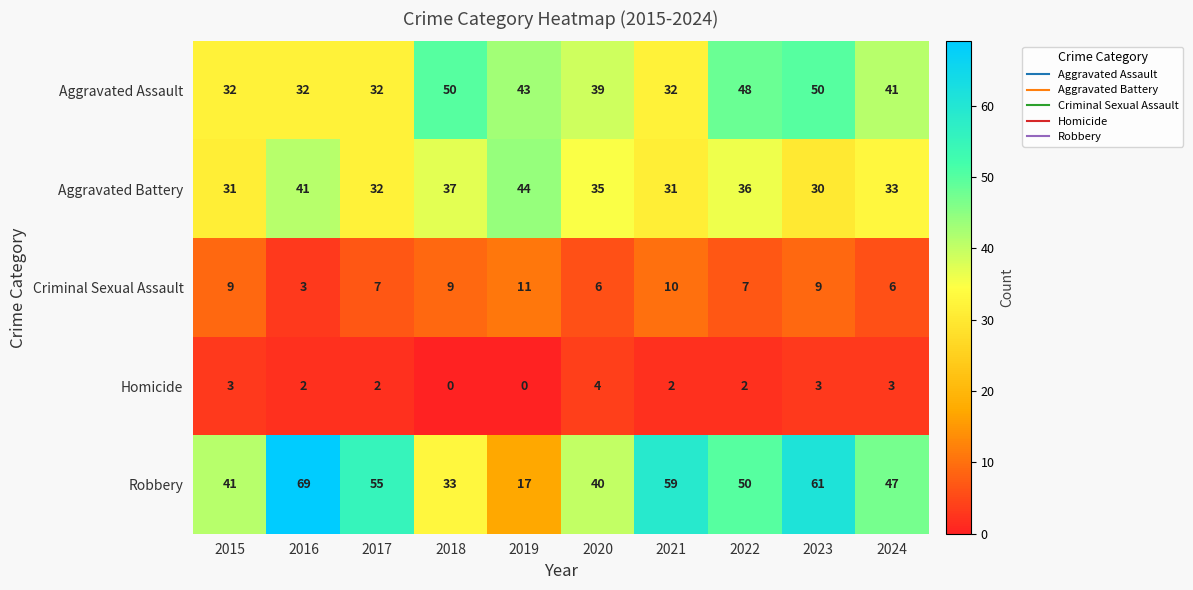

What value does the Homicide series have at 2015?

3